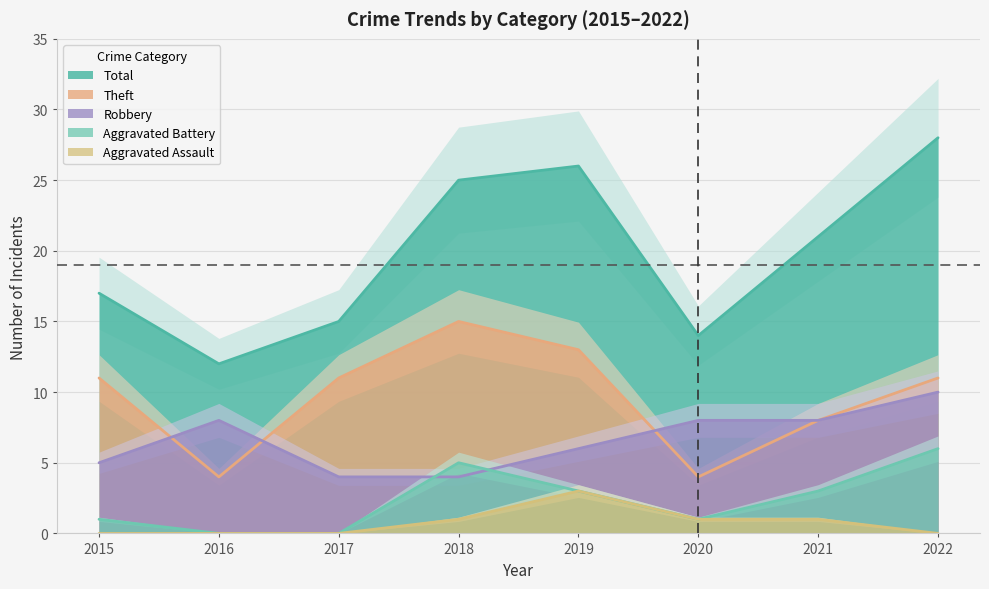

At which label is Robbery closest to 7?

2016